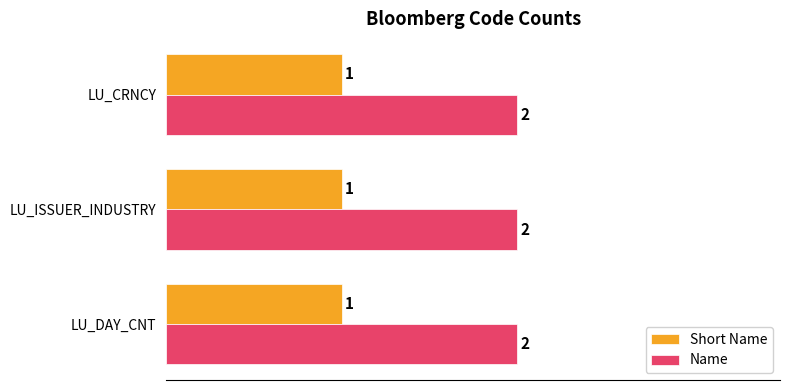

List the series in order of their overall mean, highest first.

Name, Short Name